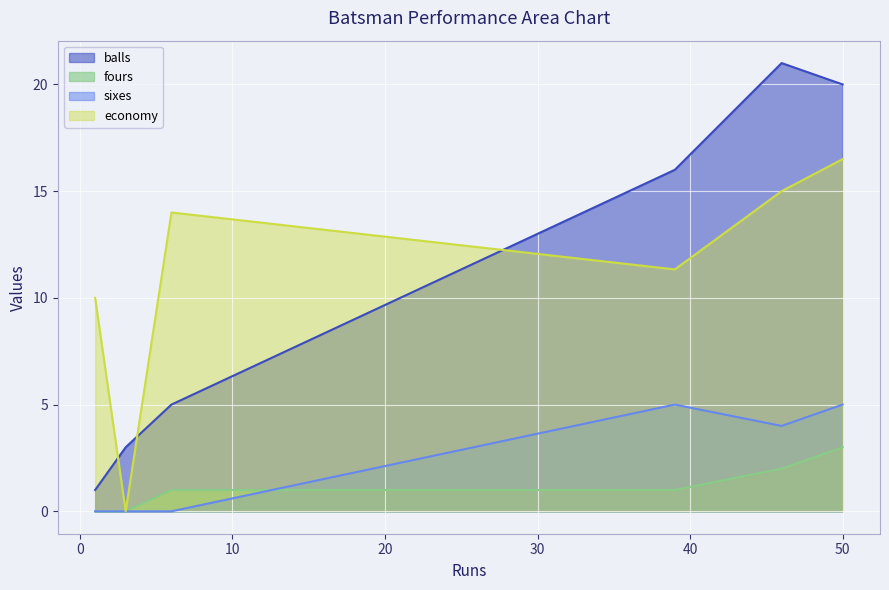

What is the value of the economy point at the 3rd from the left?

14.0